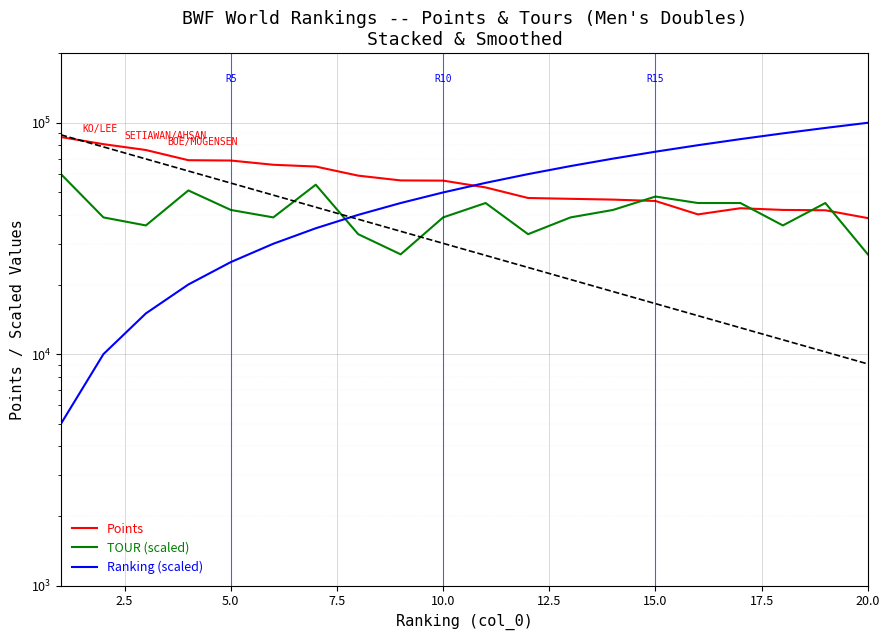

Which series has the largest range (max minus min)?

Ranking (scaled)